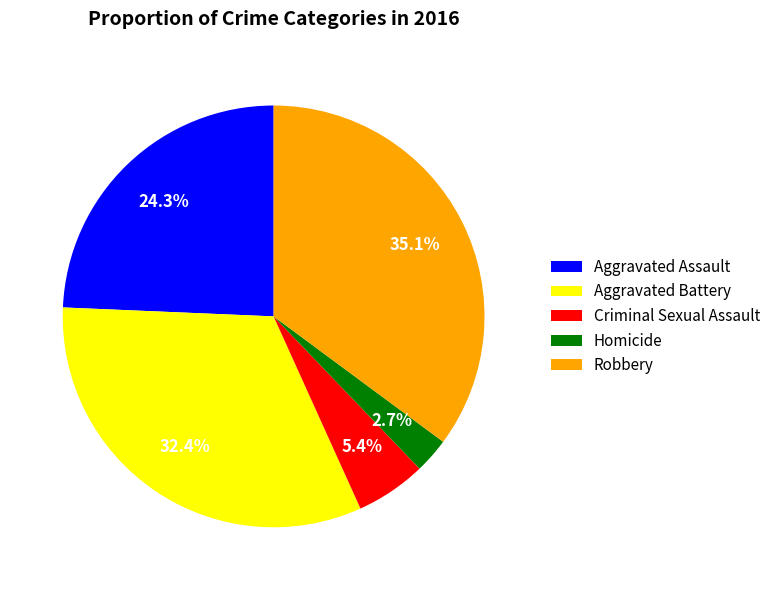

To the nearest percent, what is the difference between the largest and smallest slice percentages?

32%